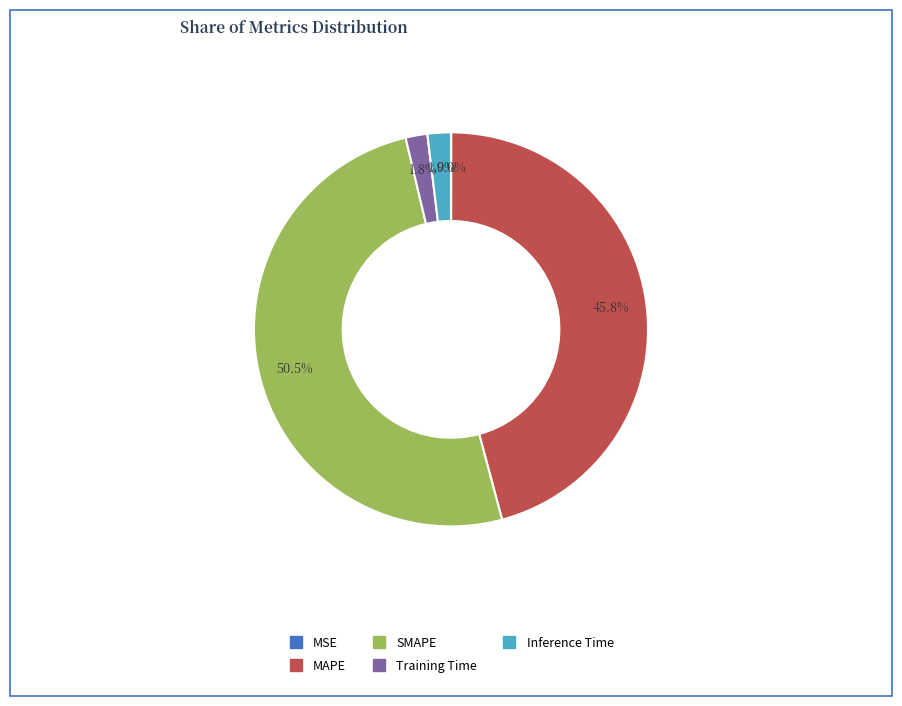

Which has a higher value, Inference Time or SMAPE?

SMAPE